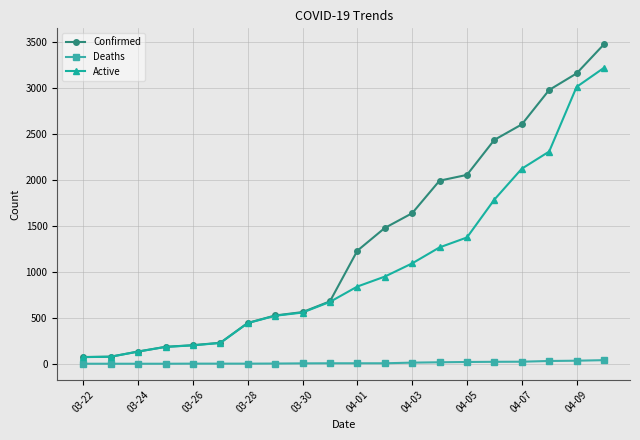

List the series in order of their overall mean, highest first.

Confirmed, Active, Deaths